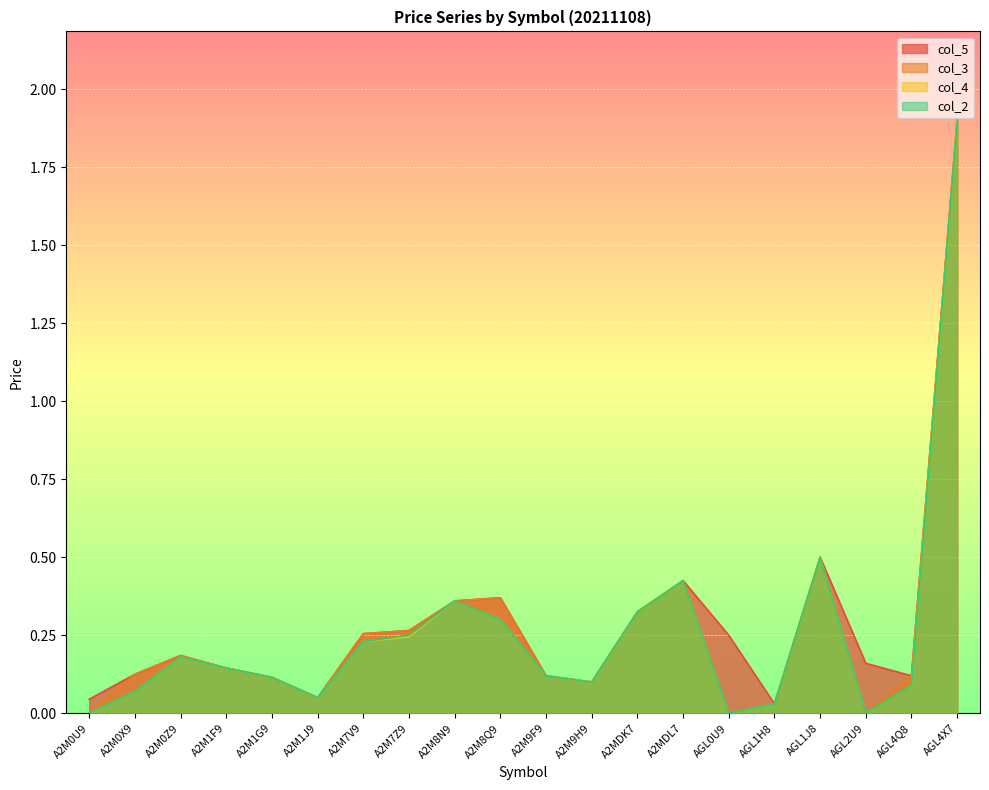

True or false: col_3 has more than 1 points higher than both neighbors.

True